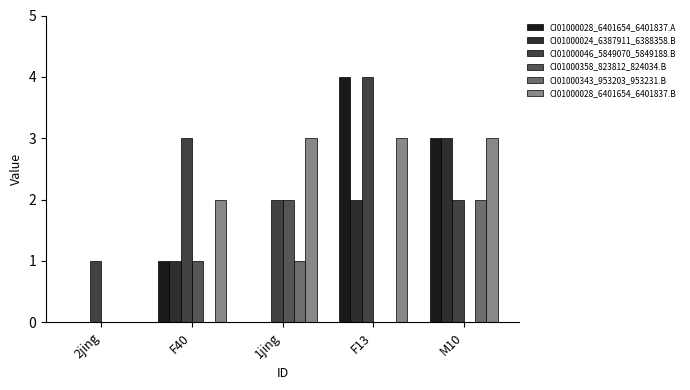

Is the value of CI01000046_5849070_5849188.B at M10 greater than the value of CI01000024_6387911_6388358.B at 2jing?

Yes